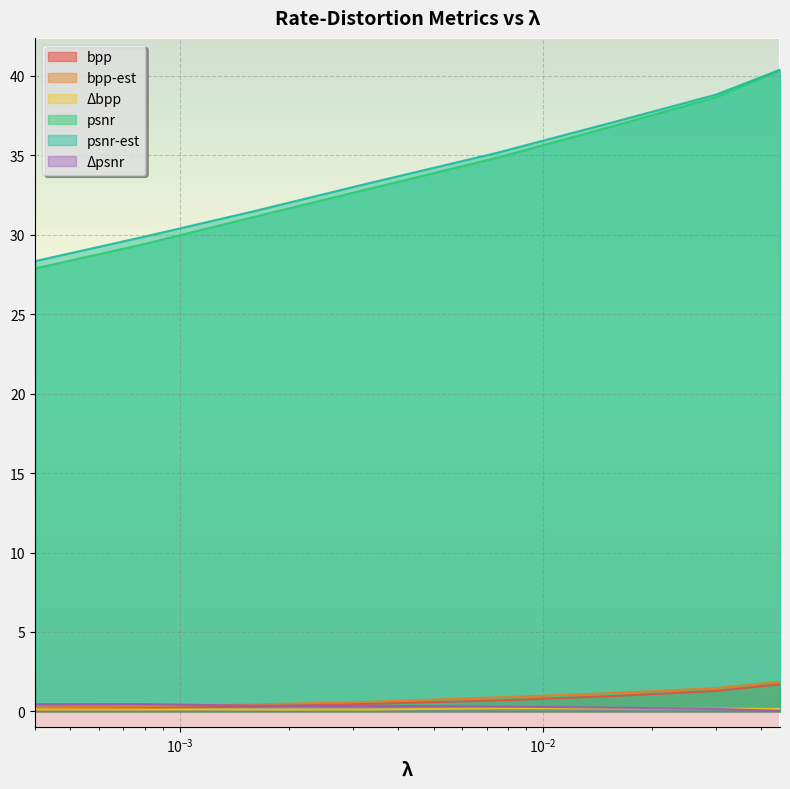

What is the difference between the second highest and second lowest values in the bpp series?

1.1